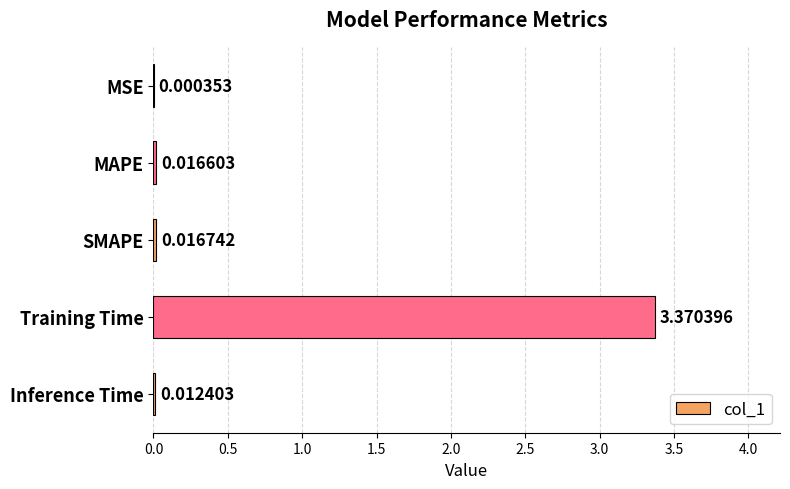

At which category does the chart reach its peak across all series?

Training Time